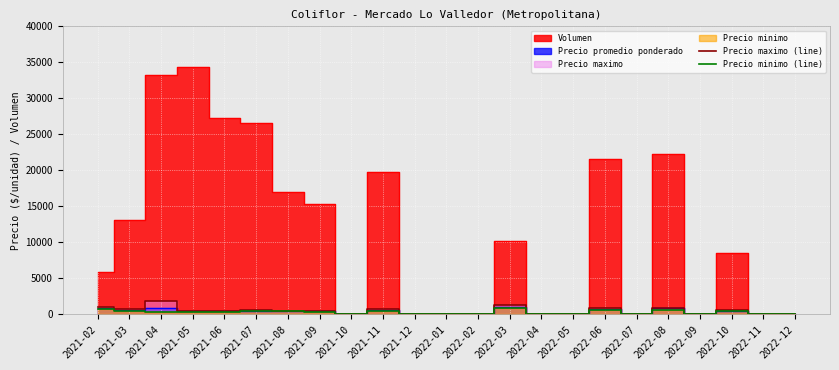

What is the label of the 23rd point from the right?

2021-02